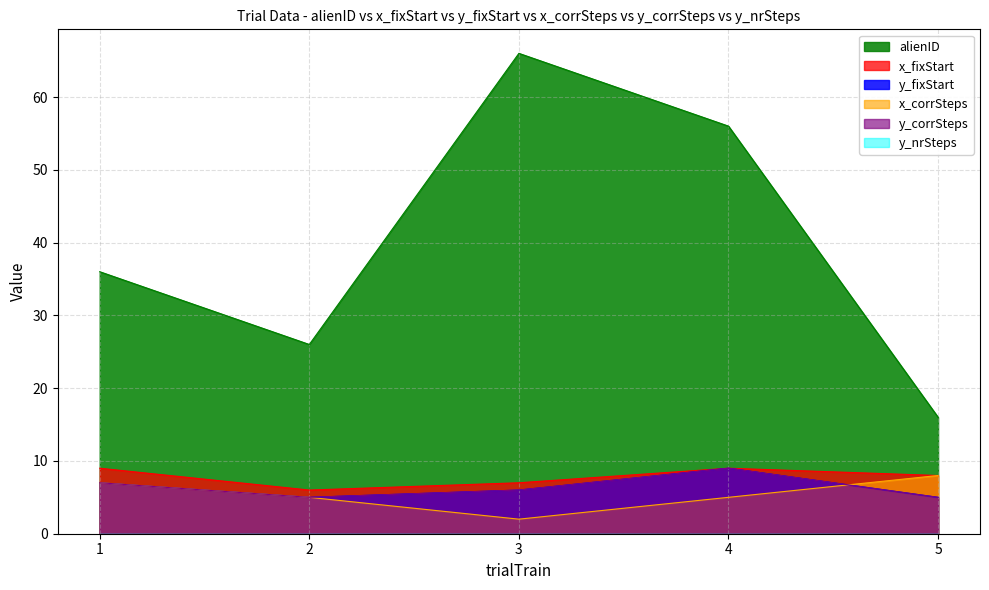

At which label is x_fixStart closest to 7?

3